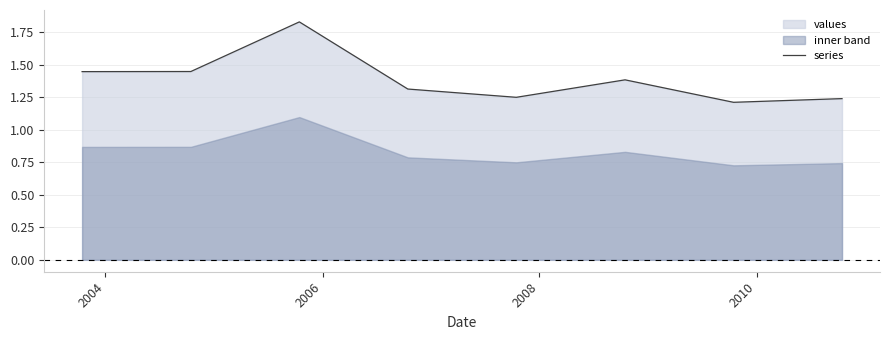

True or false: there are more than 2 points higher than both neighbors.

False